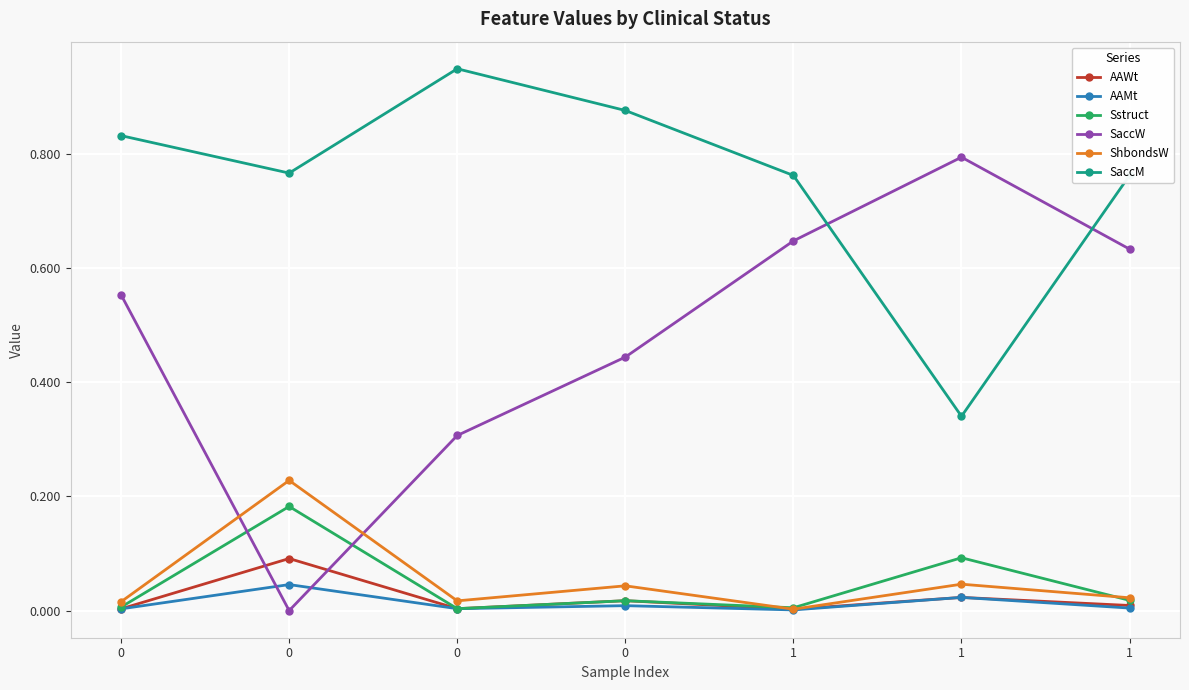

Is it true that SaccM equals 0.8 at 0?

True